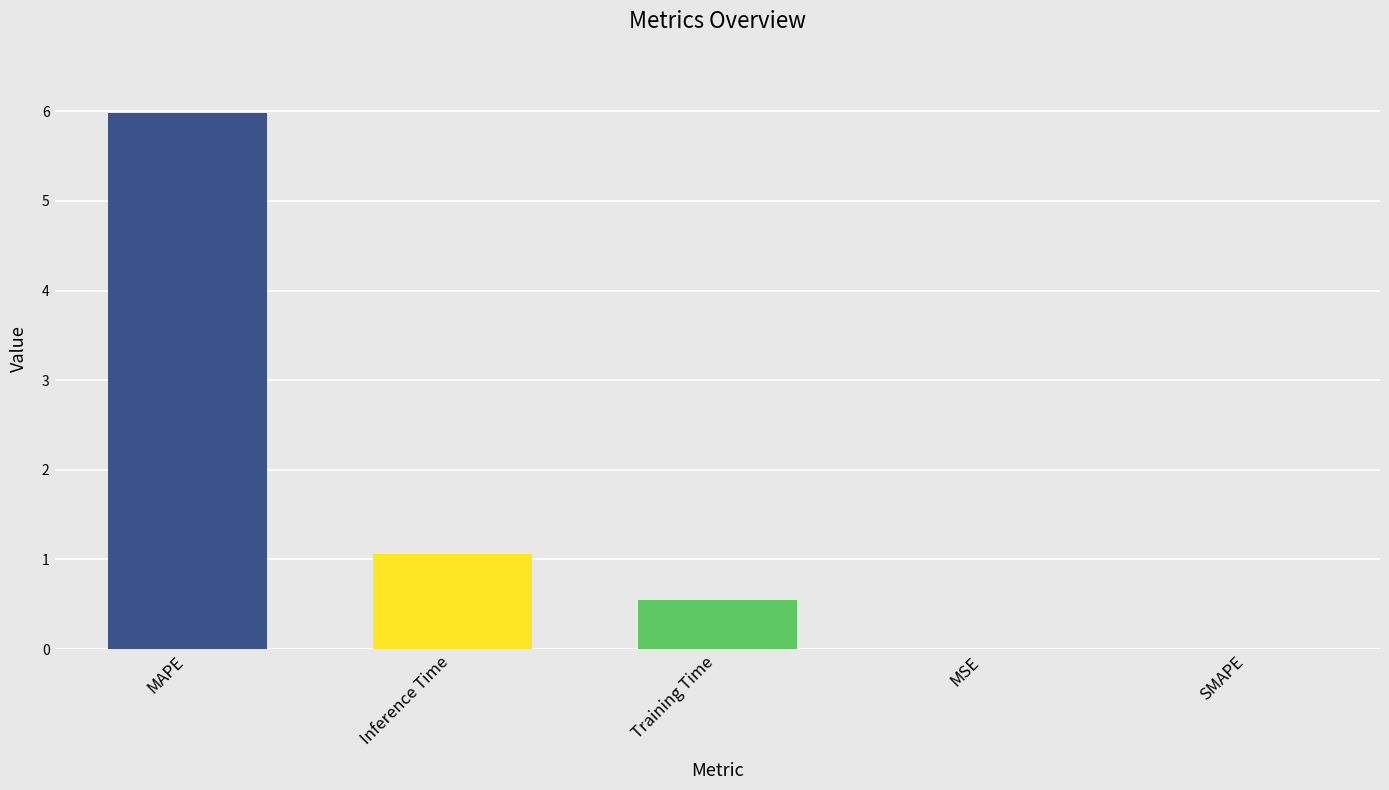

What is the sum of all values?

7.6